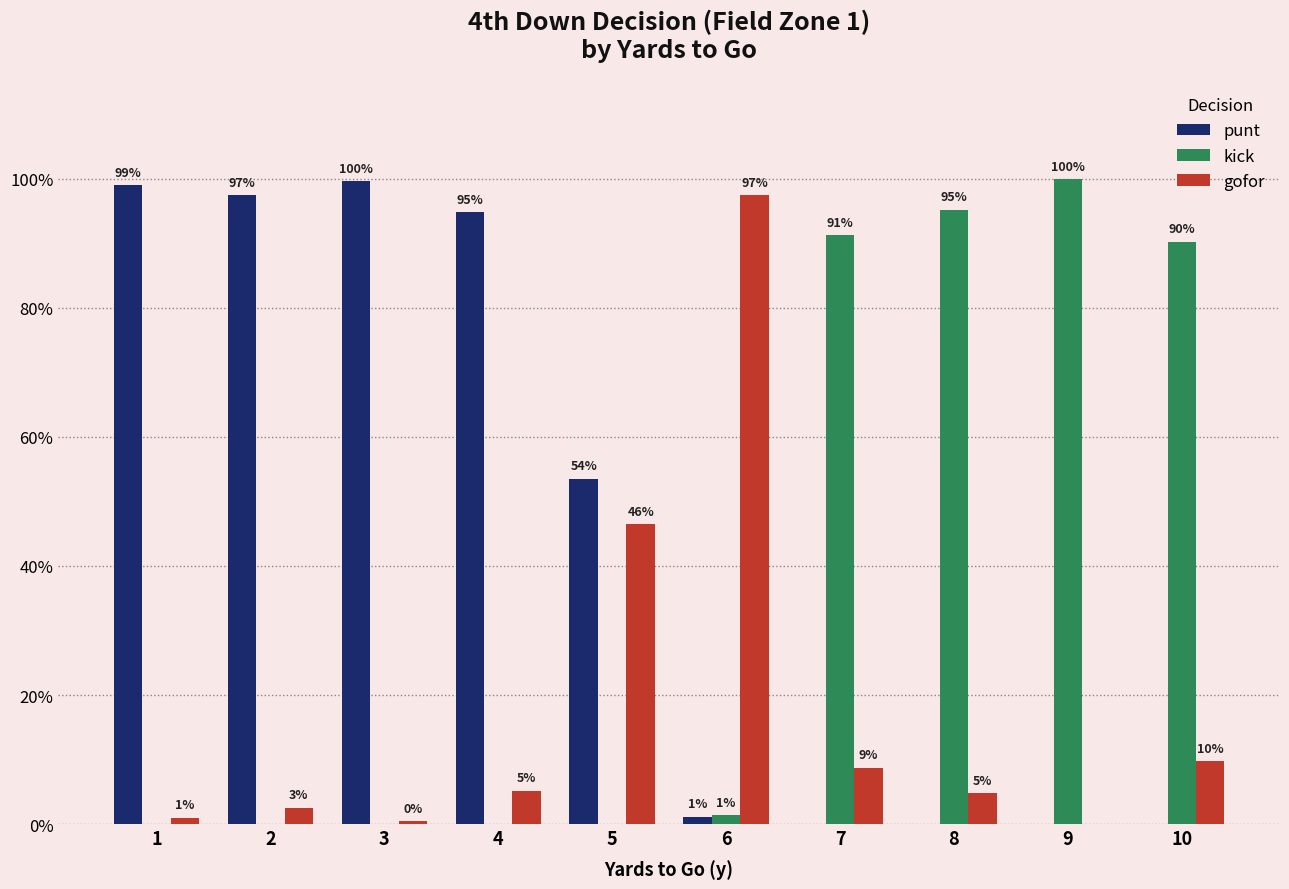

Is the value of kick at 6 greater than the value of punt at 2?

No